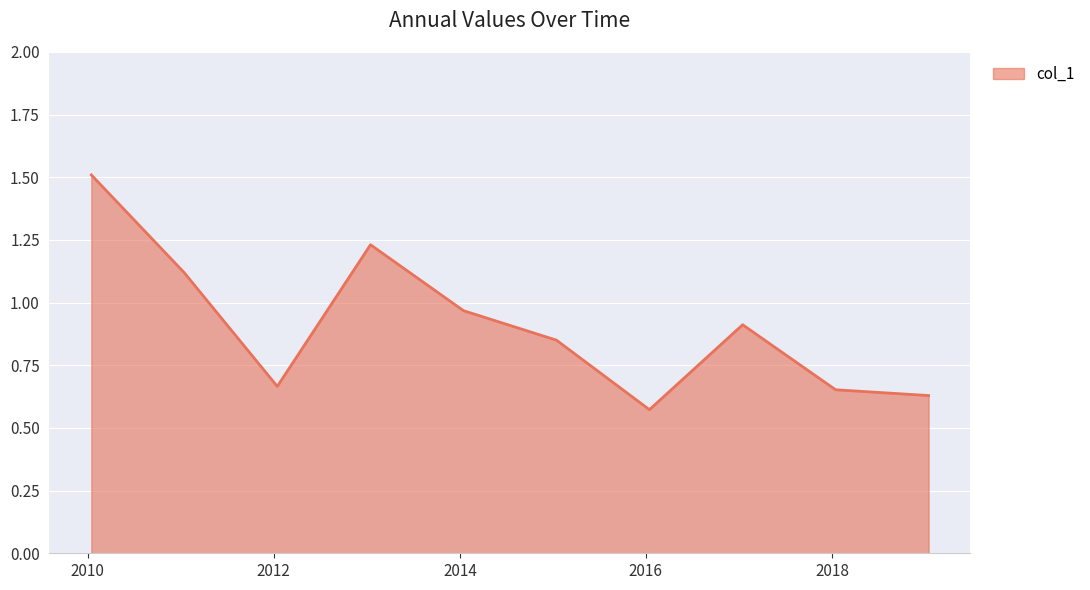

What is the greatest value displayed?

1.5